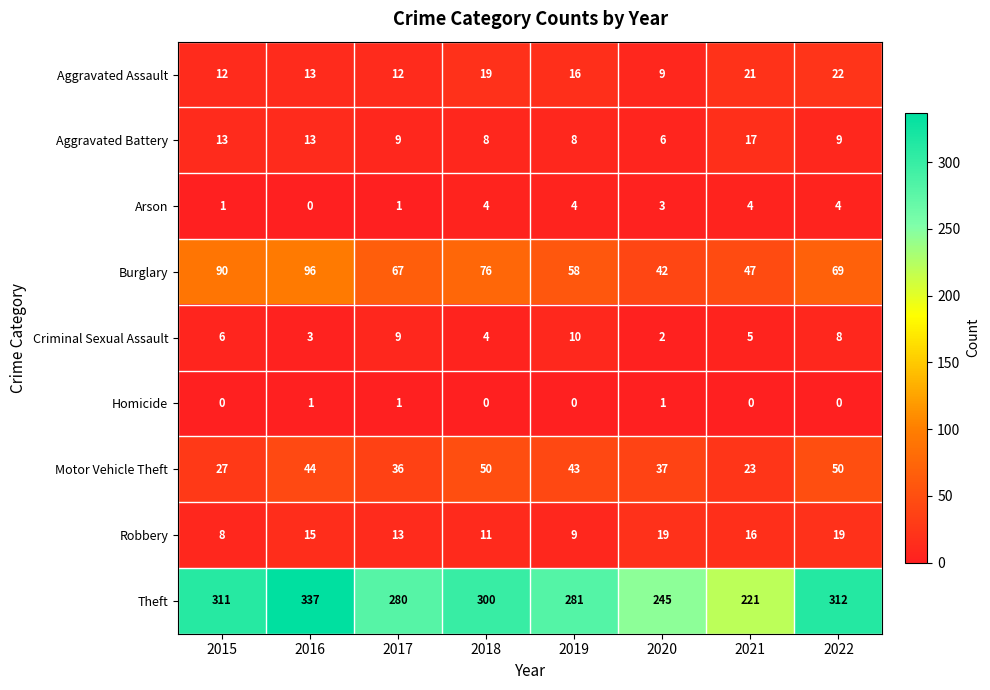

Is it true that Aggravated Assault equals 22 at 2022?

True